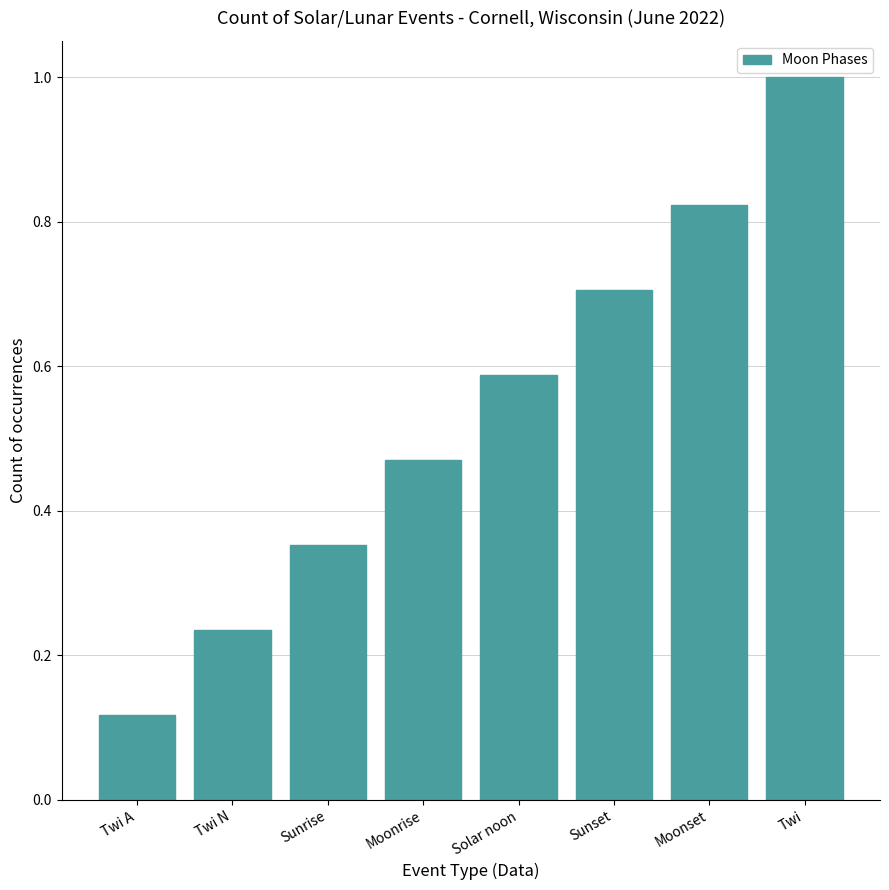

What is the label of the 7th bar from the left?

Moonset